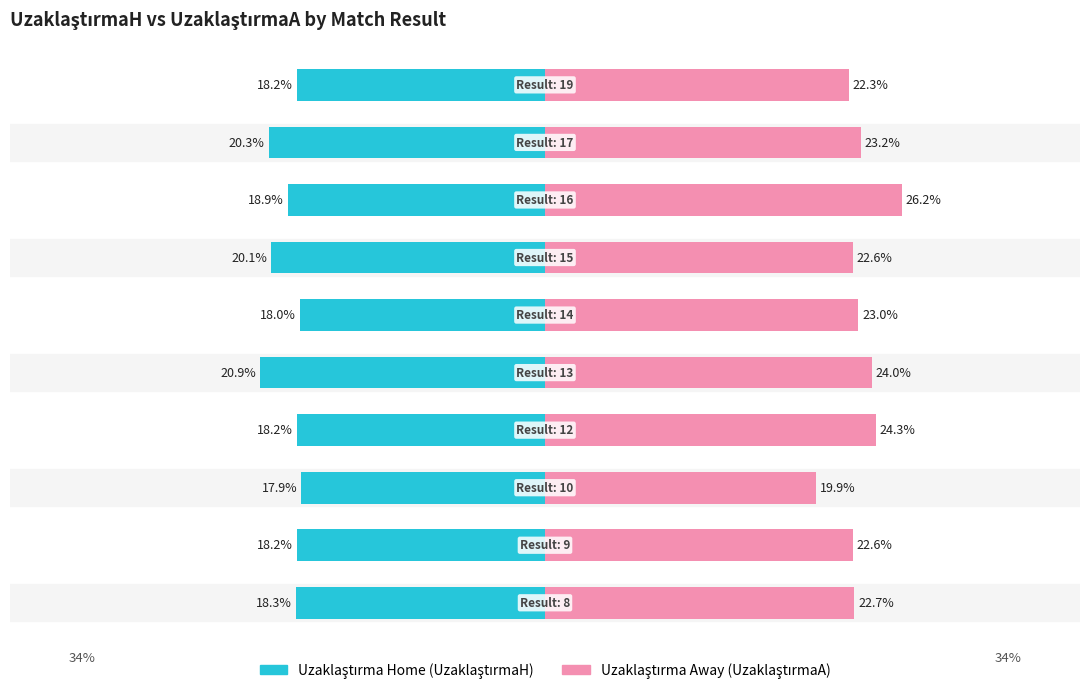

Which series has the largest total across all categories?

UzaklaştırmaA (Away)